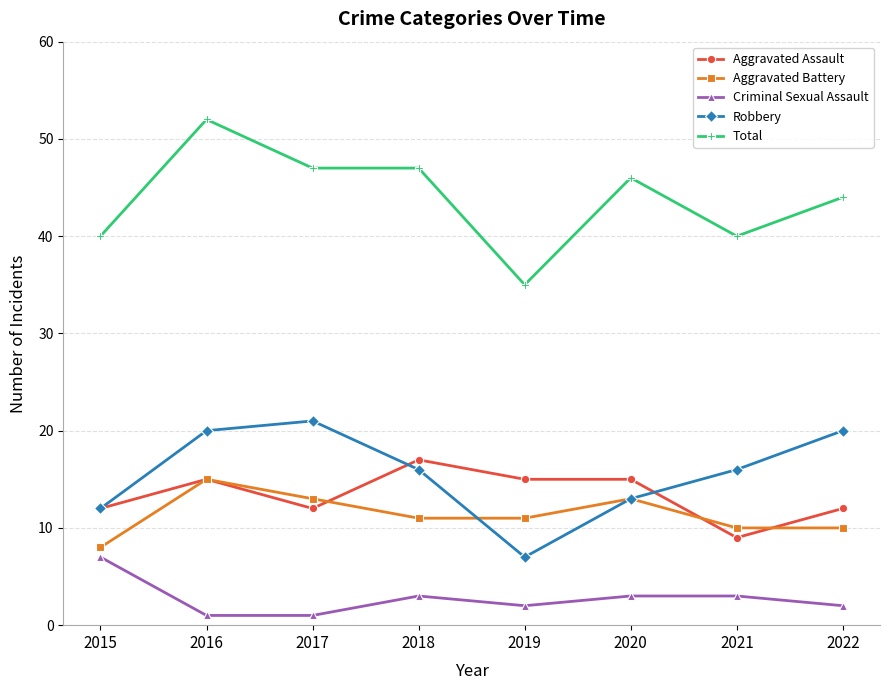

The Criminal Sexual Assault series shows 2 at 2019. True or false?

True